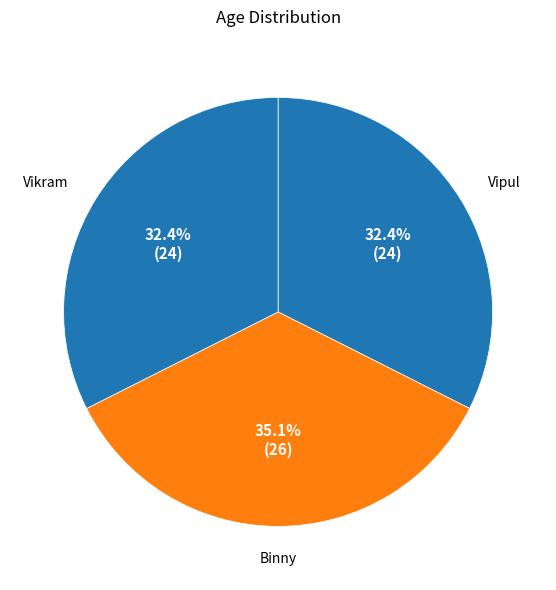

To the nearest percent, what is the average slice percentage?

33%